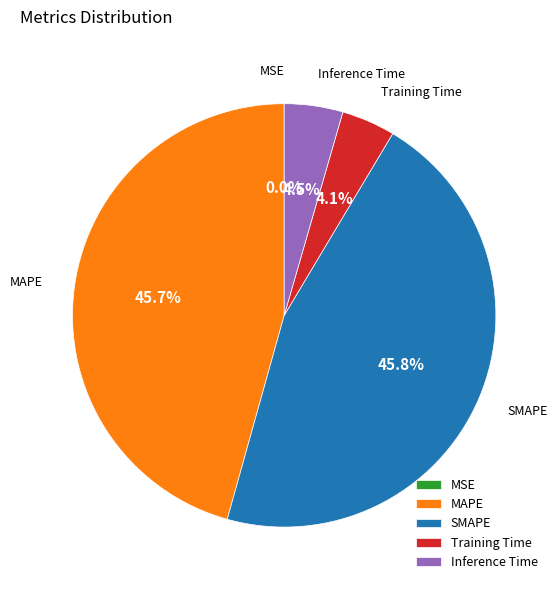

Is there any slice that represents more than half of the pie?

No